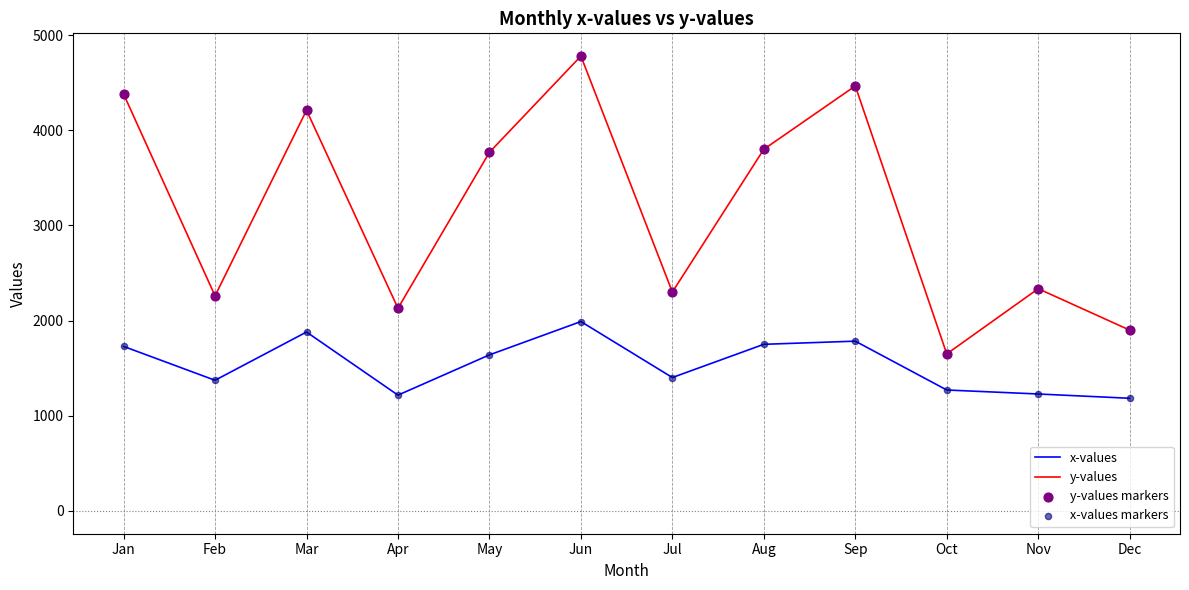

What is the total value across all series at Jun?

6769